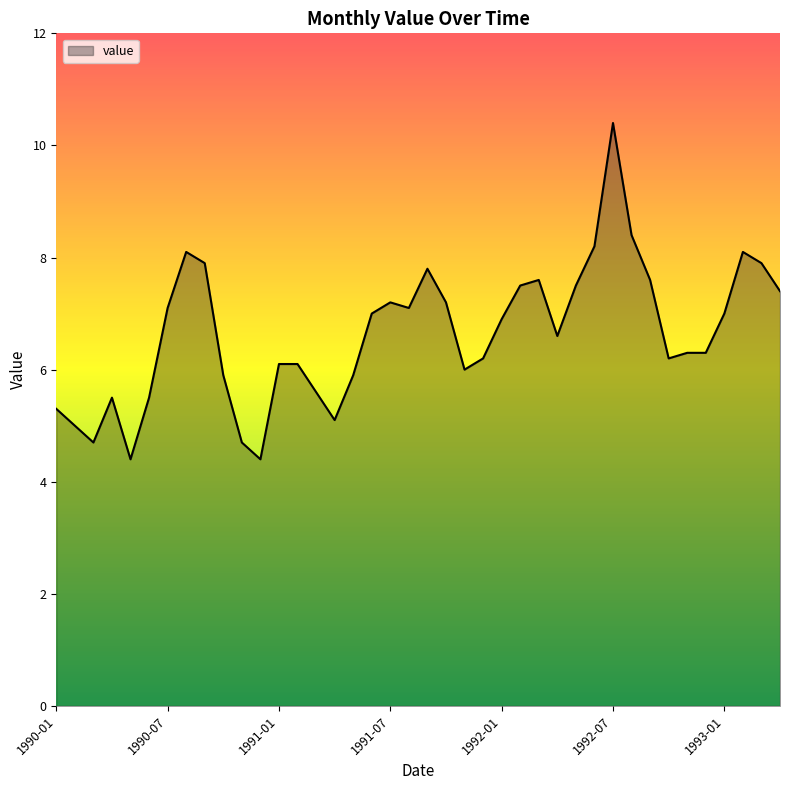

What is the difference between the maximum and minimum values?

6.0